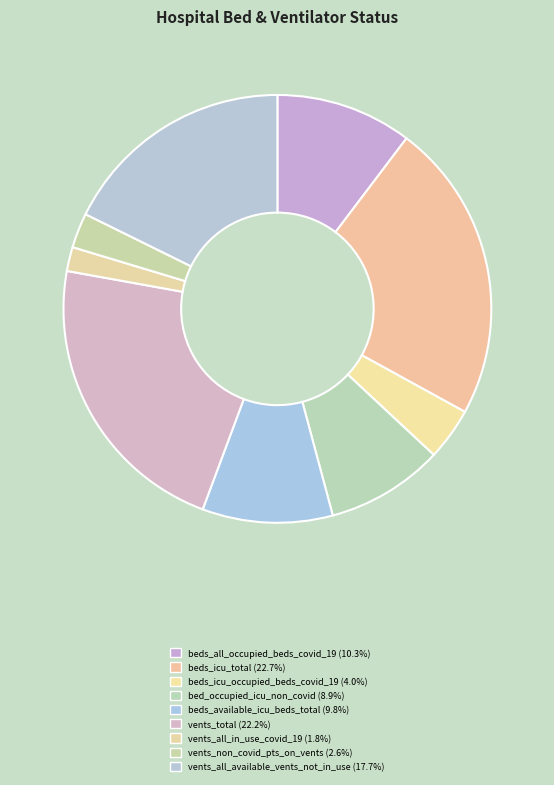

What percentage is the beds_available_icu_beds_total slice, to the nearest percent?

10%